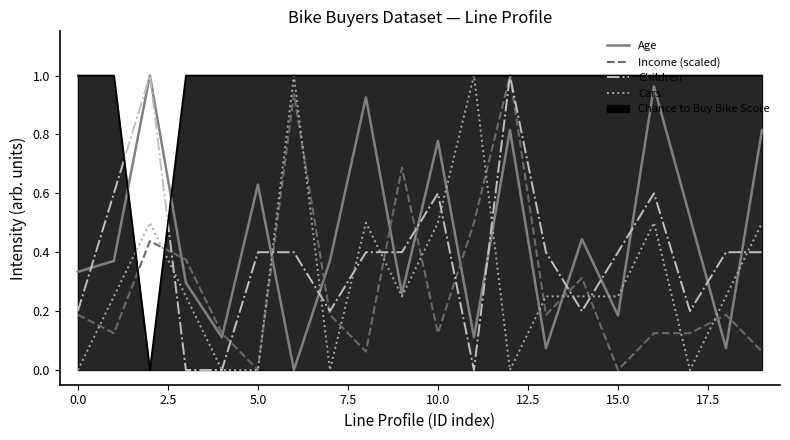

True or false: Age and Children cross at least once.

True